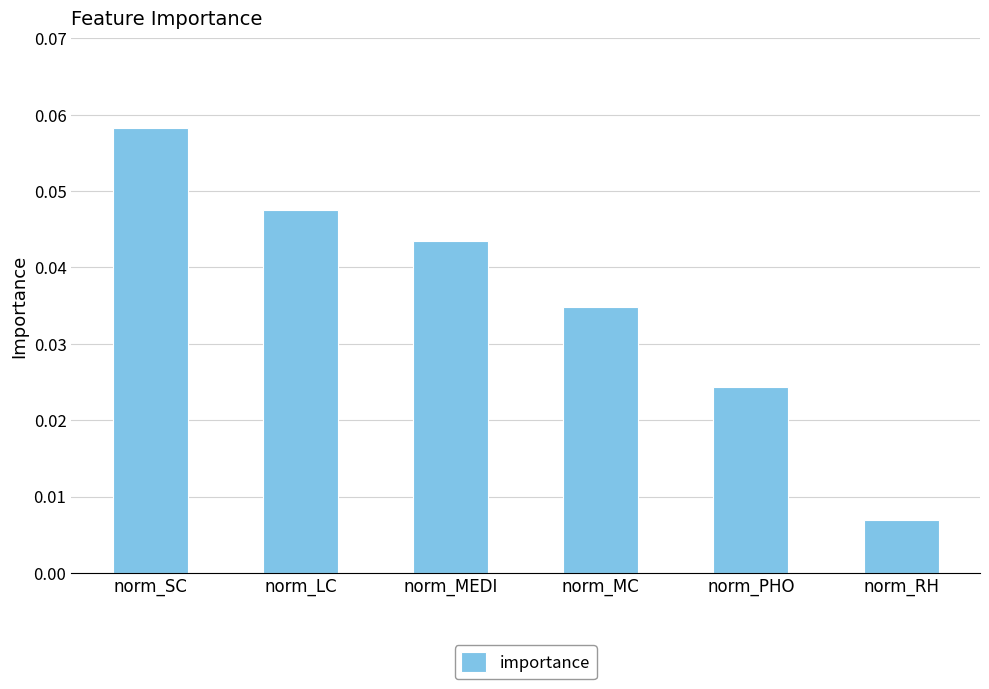

List the labels in order of value, smallest first.

norm_RH, norm_PHO, norm_MC, norm_MEDI, norm_LC, norm_SC